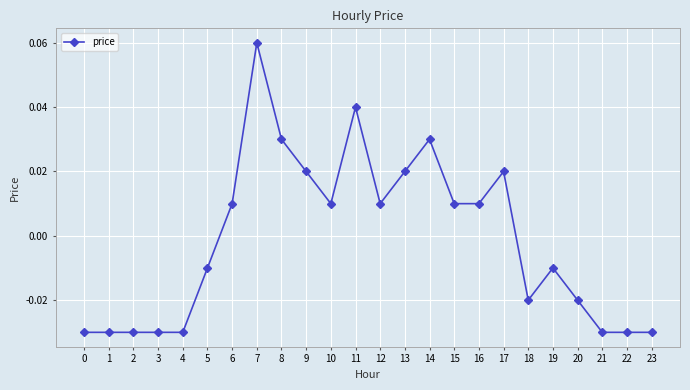

Between 5 and 9, which is larger?

9